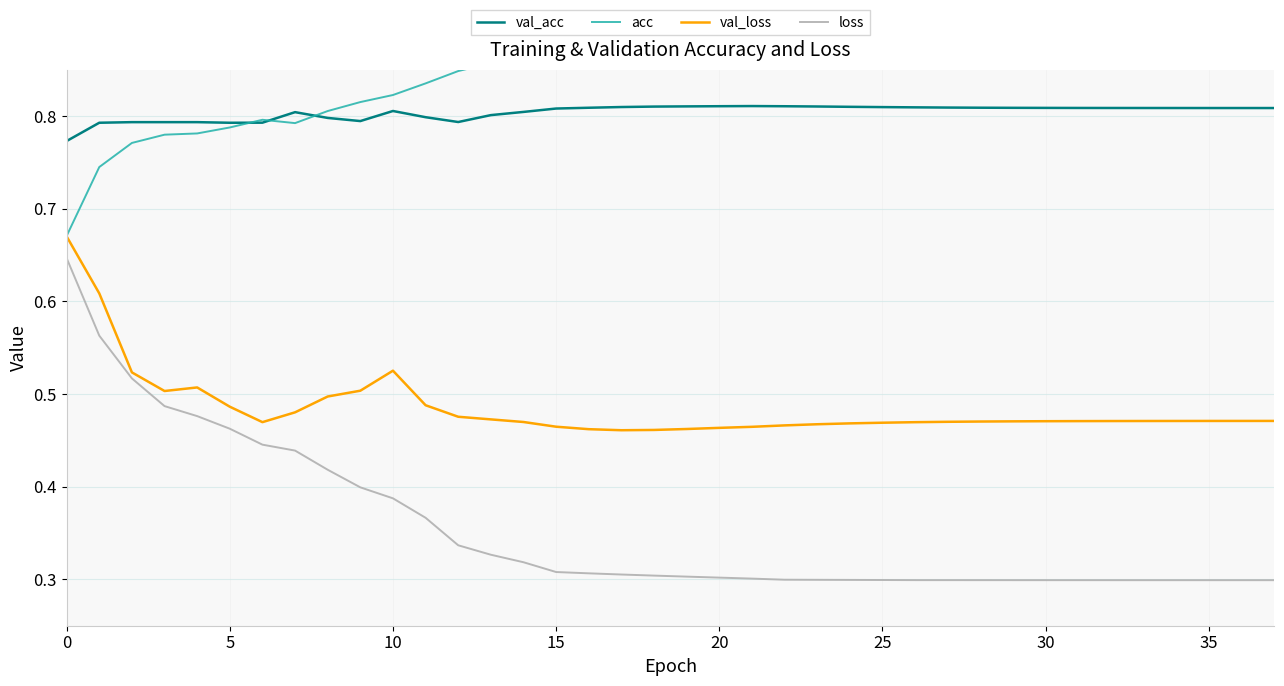

True or false: val_loss and val_acc intersect in this chart.

False